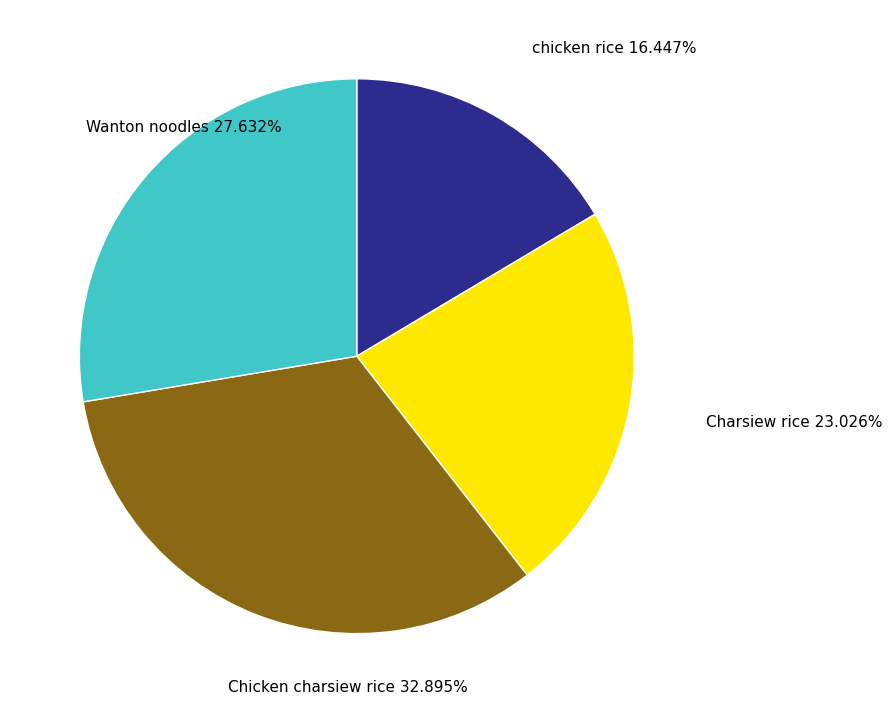

Rank the categories by value from highest to lowest.

Chicken charsiew rice, Wanton noodles, Charsiew rice, chicken rice